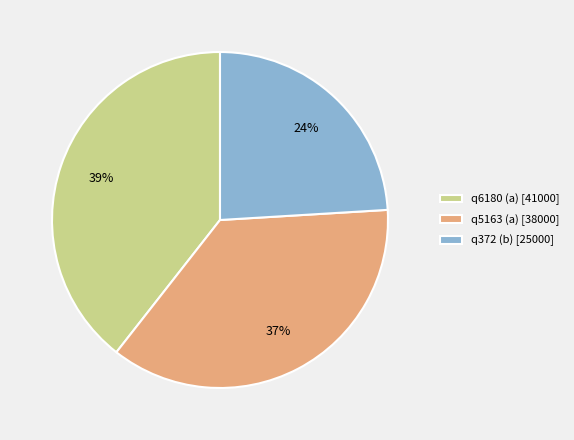

True or false: q372 (b) accounts for 24% of the total.

True